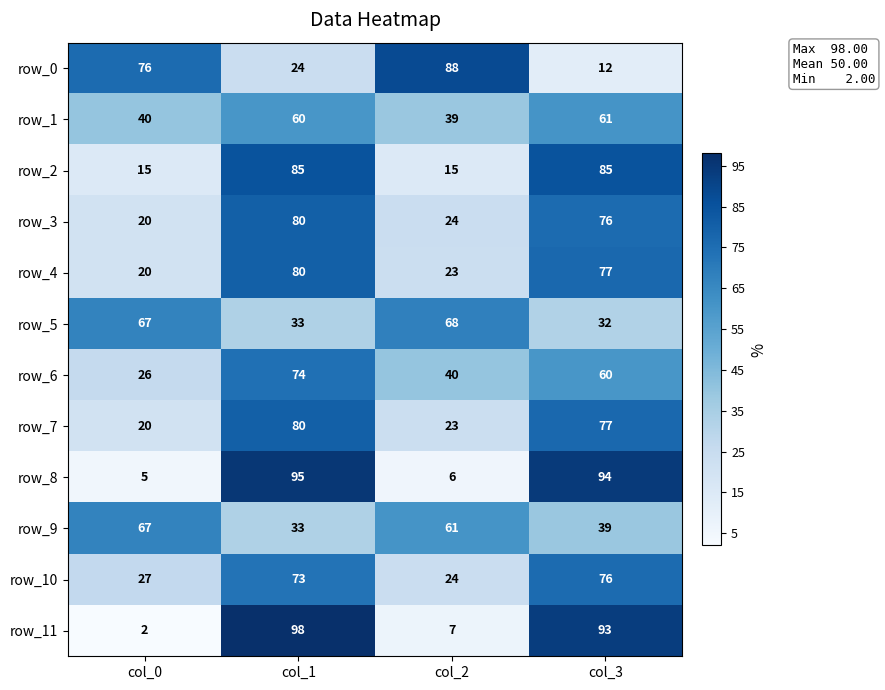

Reading left to right, extract all data points from this chart.

row_0: col_0=76	col_1=24	col_2=88	col_3=12
row_1: col_0=40	col_1=60	col_2=39	col_3=61
row_2: col_0=15	col_1=85	col_2=15	col_3=85
row_3: col_0=20	col_1=80	col_2=24	col_3=76
row_4: col_0=20	col_1=80	col_2=23	col_3=77
row_5: col_0=67	col_1=33	col_2=68	col_3=32
row_6: col_0=26	col_1=74	col_2=40	col_3=60
row_7: col_0=20	col_1=80	col_2=23	col_3=77
row_8: col_0=5	col_1=95	col_2=6	col_3=94
row_9: col_0=67	col_1=33	col_2=61	col_3=39
row_10: col_0=27	col_1=73	col_2=24	col_3=76
row_11: col_0=2	col_1=98	col_2=7	col_3=93